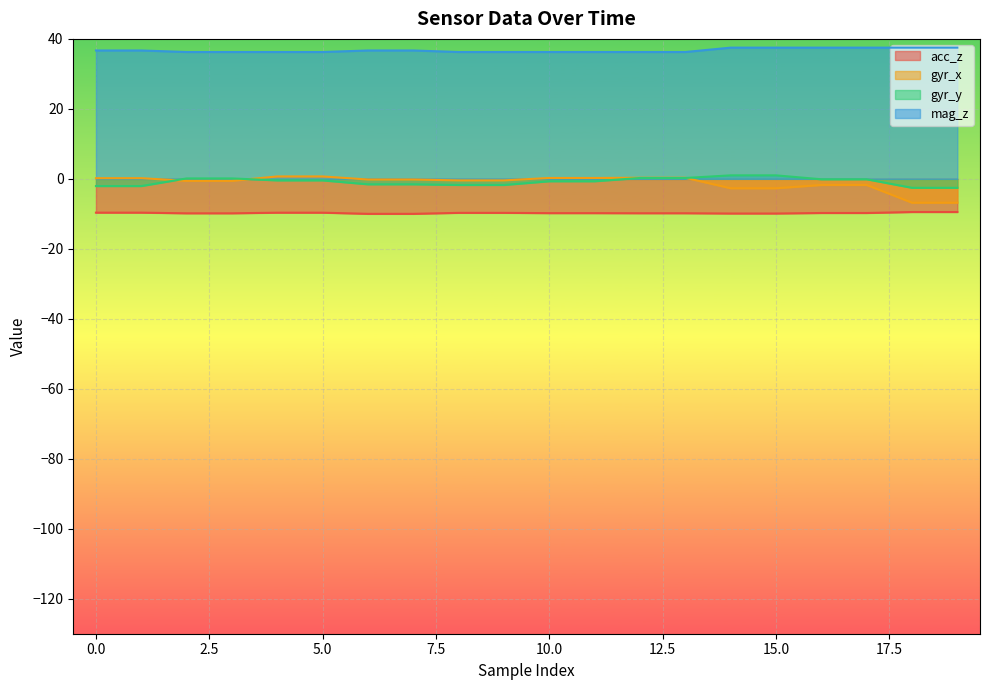

What are all the series names shown in the legend?

acc_z, gyr_x, gyr_y, mag_z